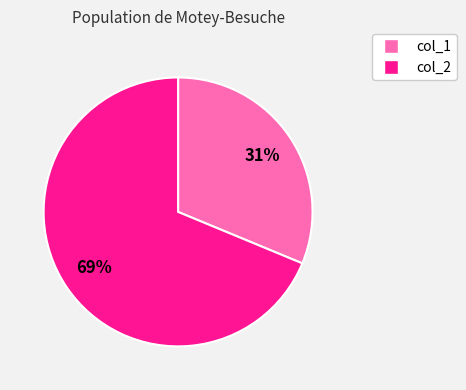

How many segments does this pie chart have?

2